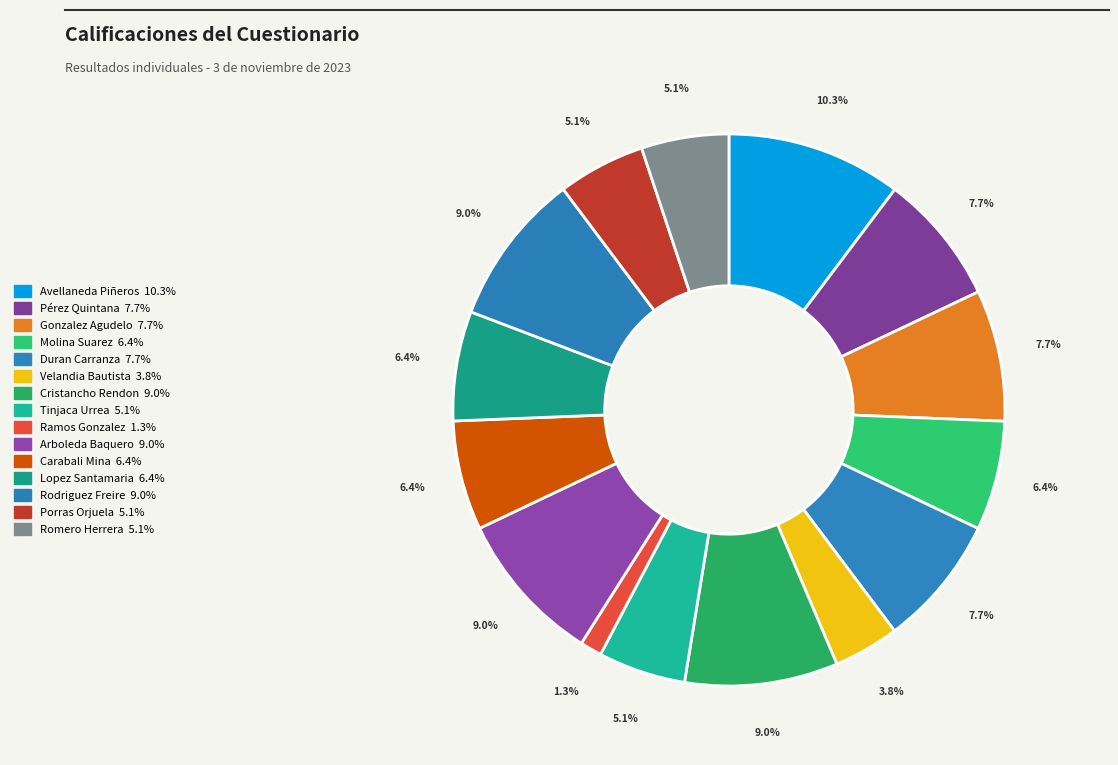

Rank the categories by value from highest to lowest.

Avellaneda
Piñeros, Cristancho
Rendon, Arboleda
Baquero, Rodriguez
Freire, Pérez
Quintana, Gonzalez
Agudelo, Duran
Carranza, Molina
Suarez, Carabali
Mina, Lopez
Santamaria, Tinjaca
Urrea, Porras
Orjuela, Romero
Herrera, Velandia
Bautista, Ramos
Gonzalez